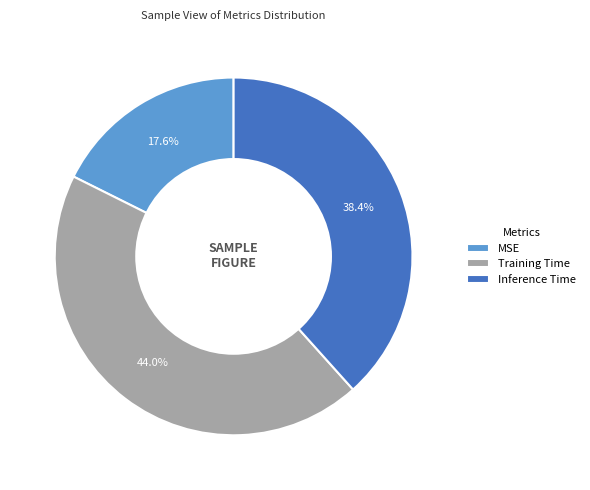

Rank the categories by value from lowest to highest.

MSE, Inference Time, Training Time